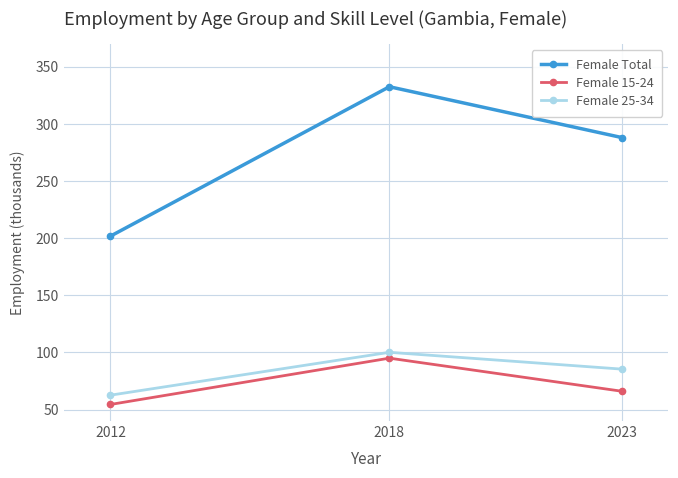

What is the spread (max minus min) of values at 2023?

221.9